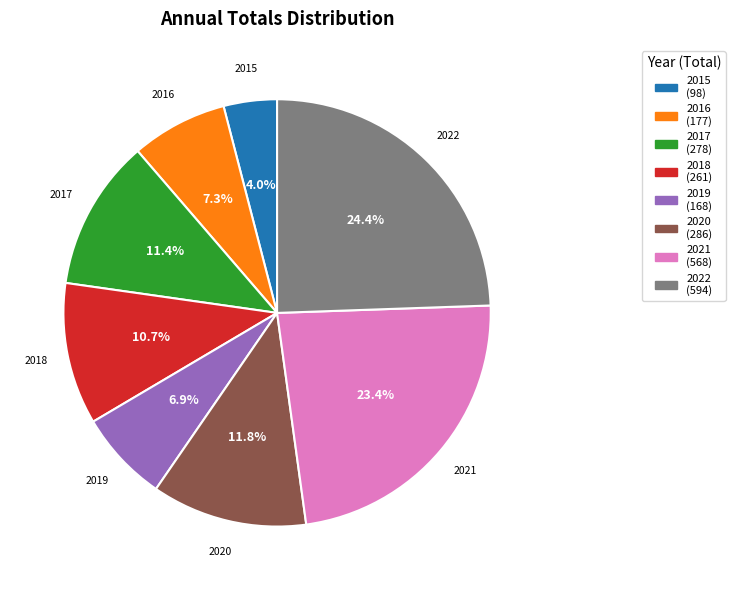

To the nearest percent, what portion does 2018 represent?

11%